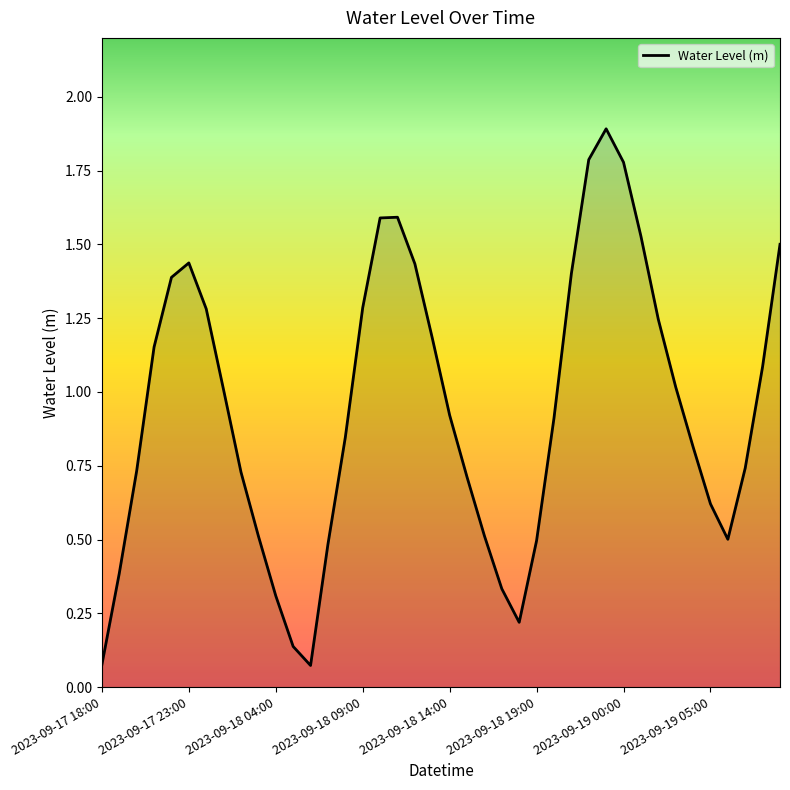

What is the maximum value shown in the chart?

1.9